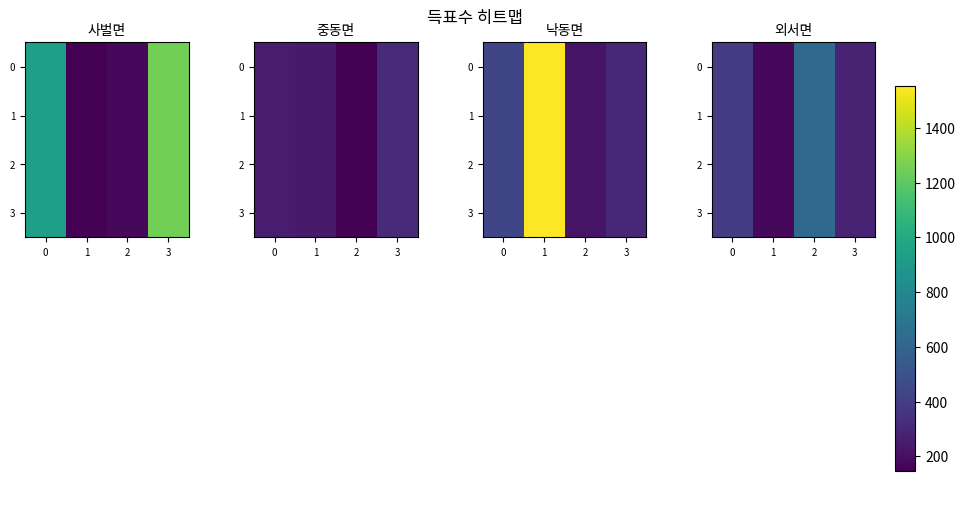

Rank the series at 1 from highest to lowest value.

0, 1, 2, 3